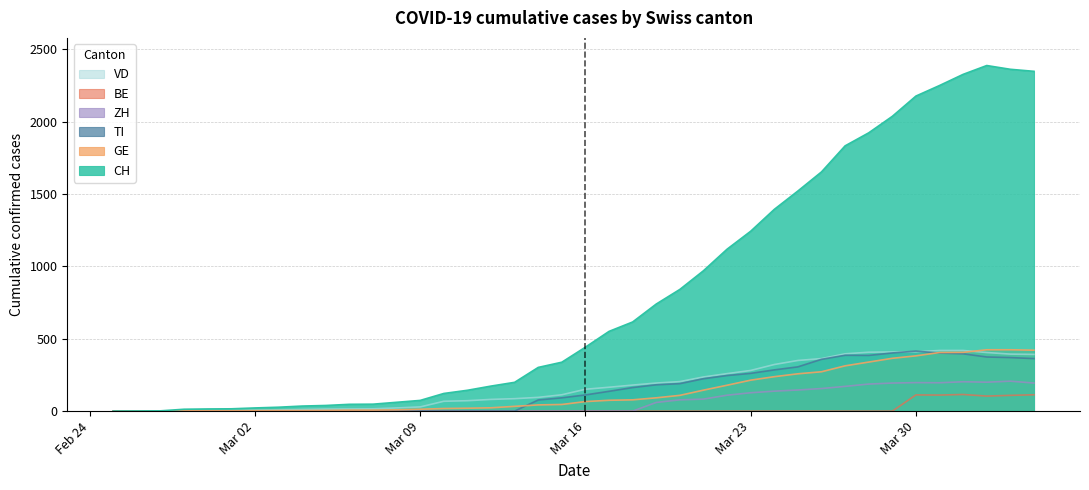

Which series has the widest spread of values?

CH